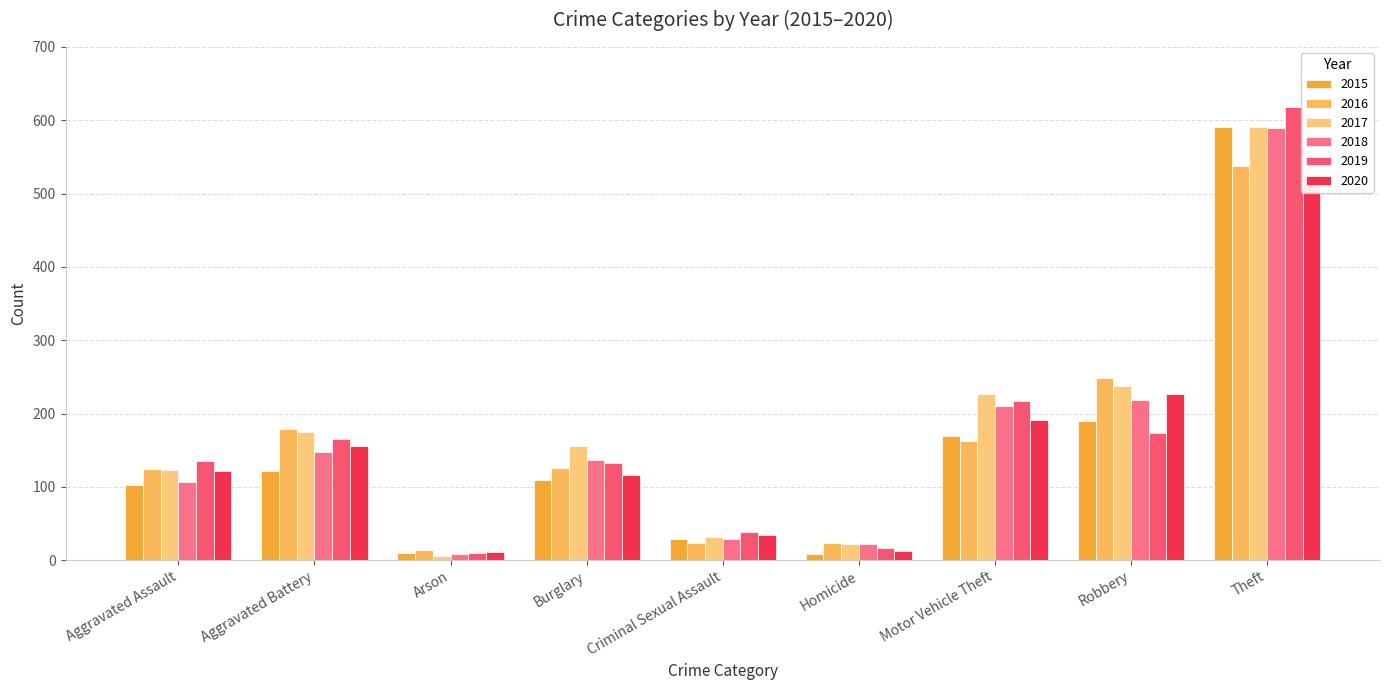

What is the label of the 3rd bar from the left?

Arson